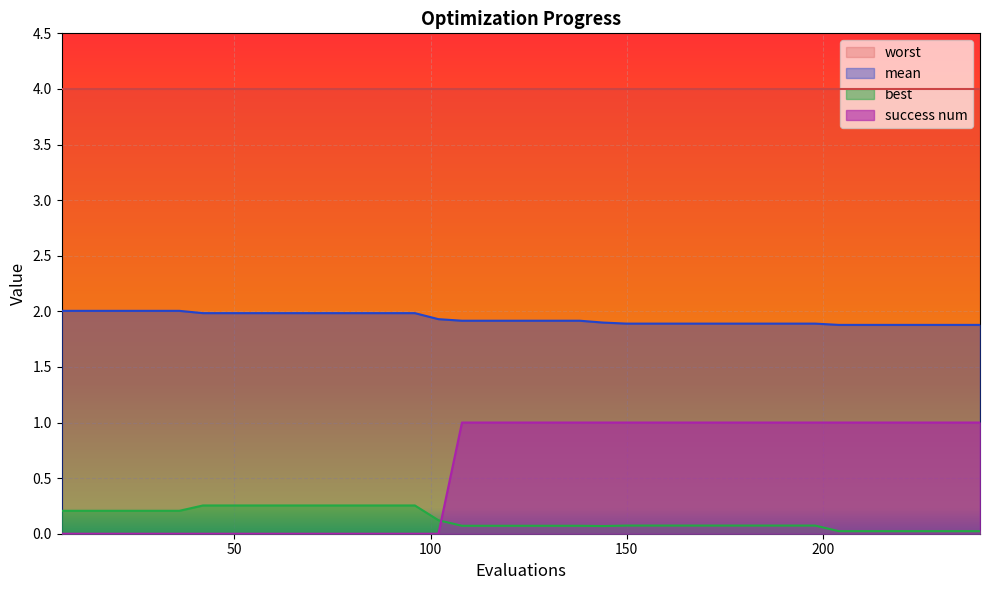

At which category does the chart reach its peak across all series?

6